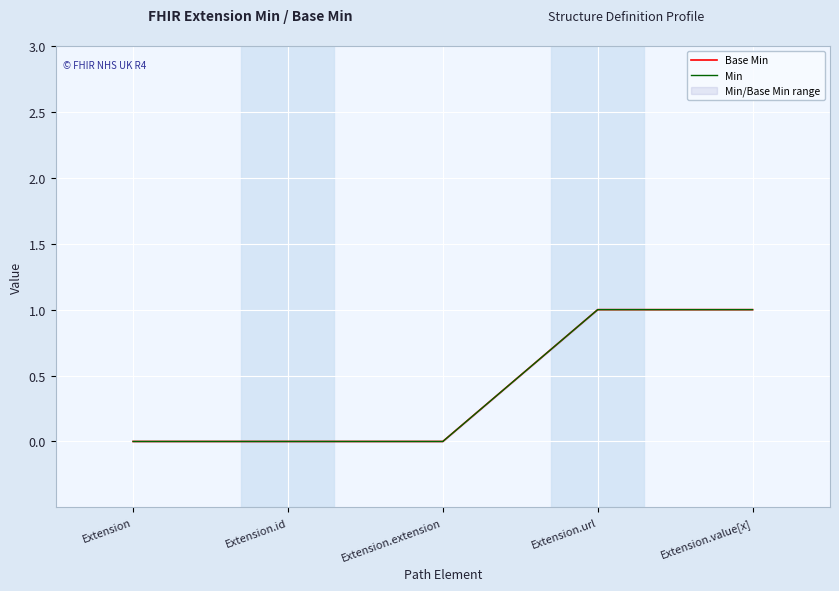

True or false: Base Min has more than 2 interior local peaks.

False